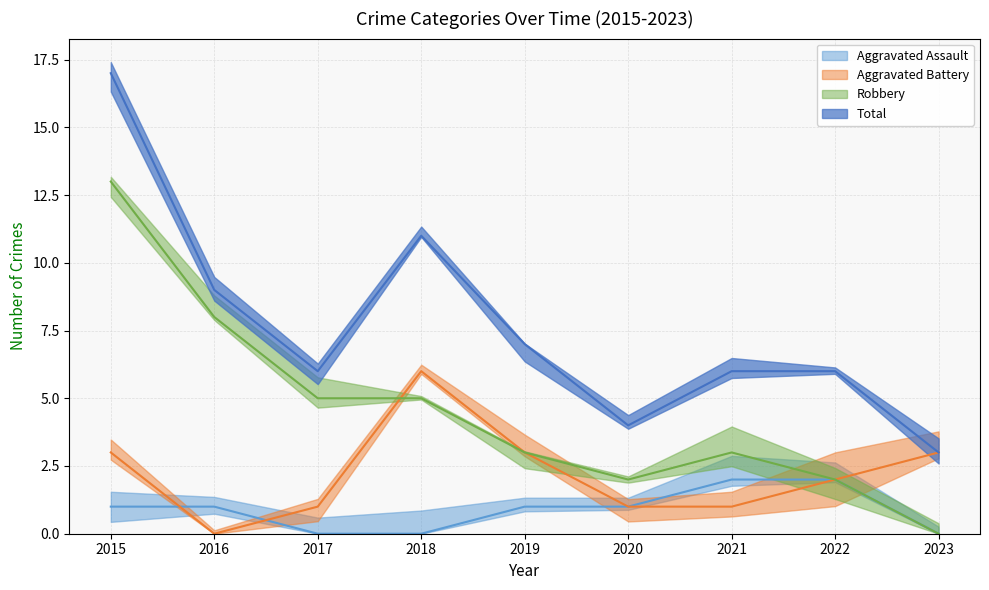

What is the difference between the maximum and second lowest values in the Total series?

13